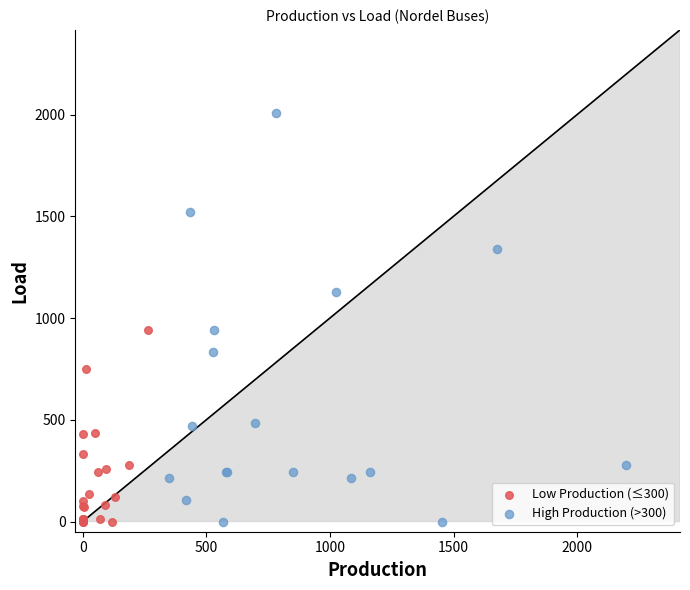

Which series has the widest spread of Y values?

High Production (>300)